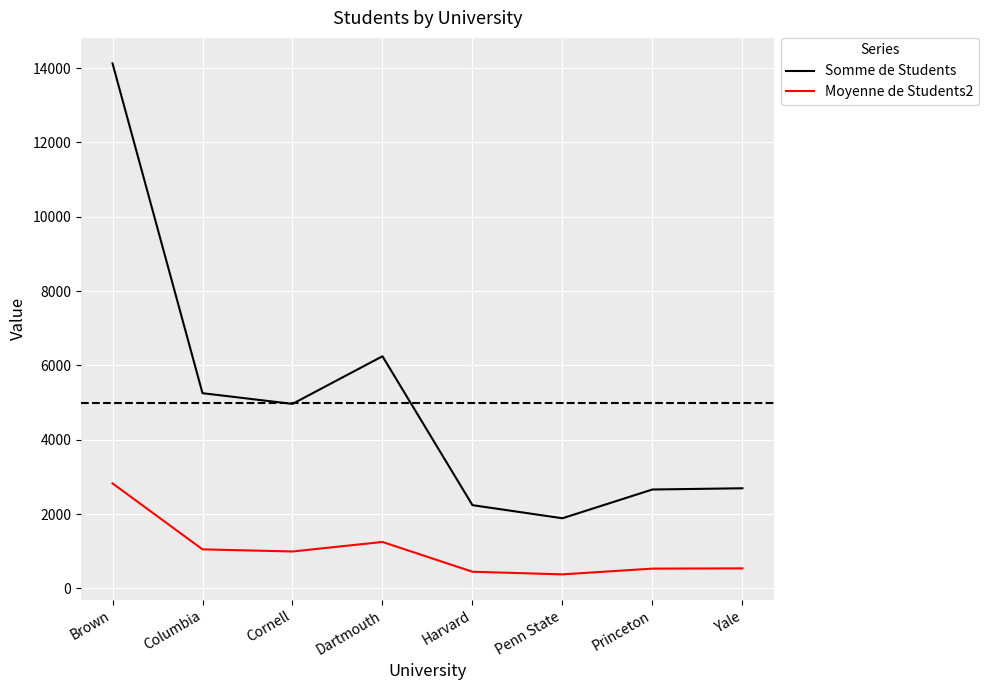

At how many categories does at least one series exceed 12583?

1